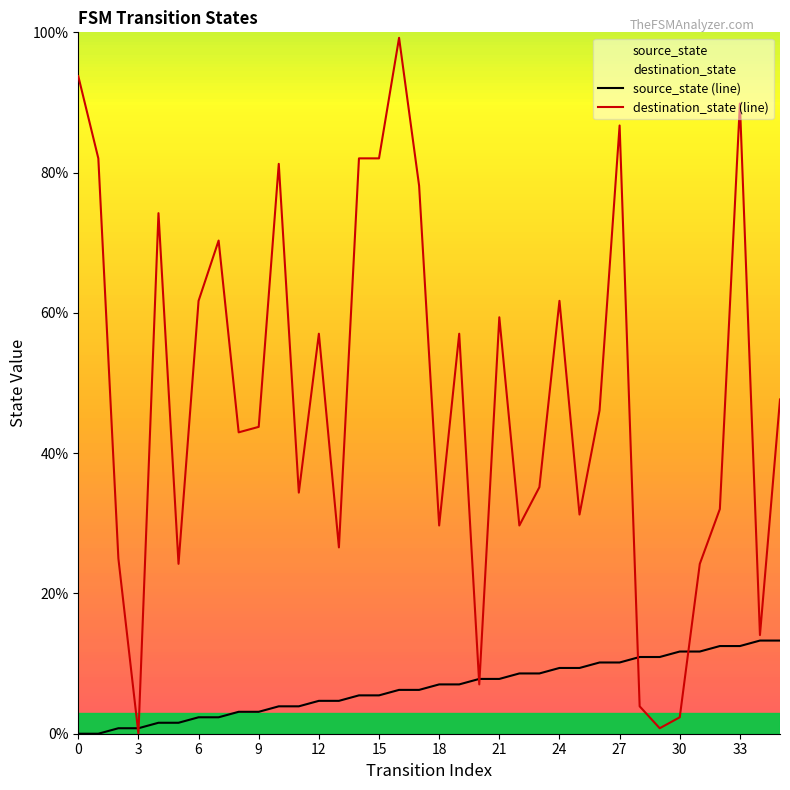

What is the average value of the destination_state (line) series?

47.7